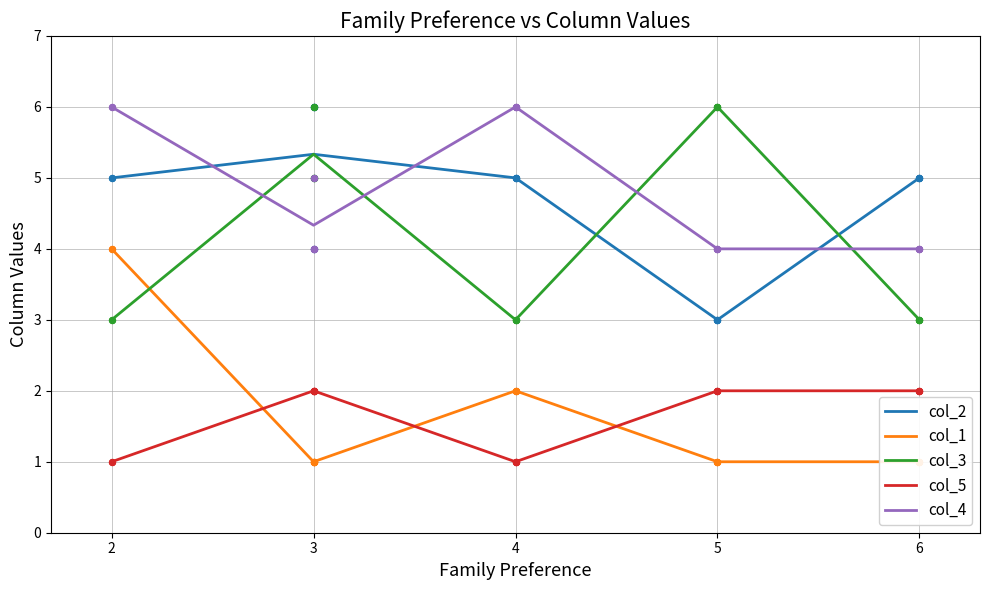

Is the value of col_4 at 5 greater than the value of col_5 at 5?

Yes